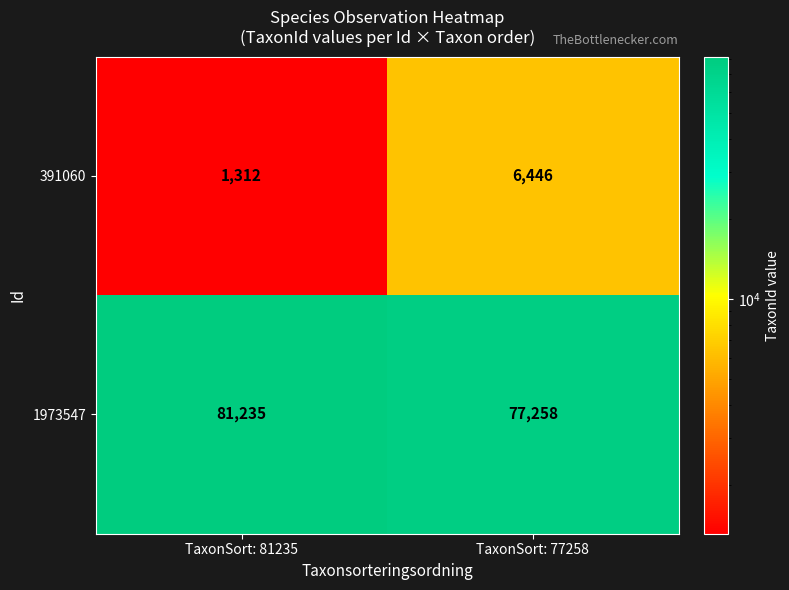

Which series changed the most between TaxonSort: 81235 and TaxonSort: 77258?

391060